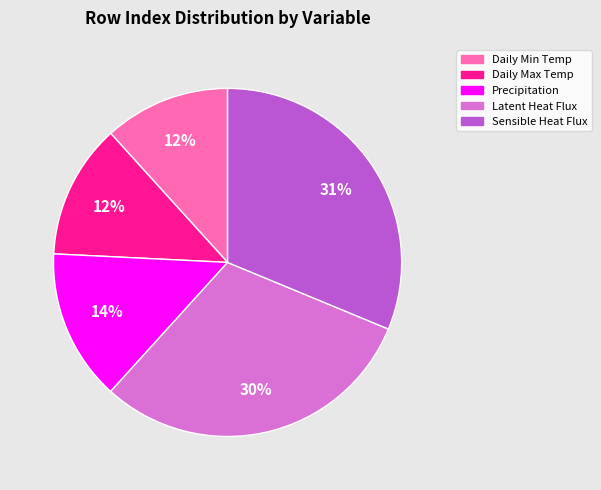

To the nearest percent, what is the average slice percentage?

20%